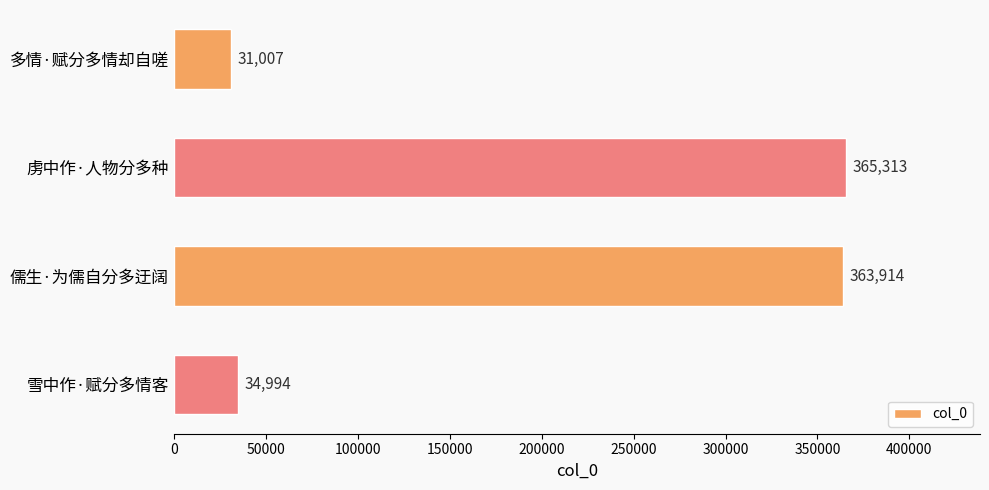

Reading top to bottom, list all the values displayed in this chart.

31007	365313	363914	34994